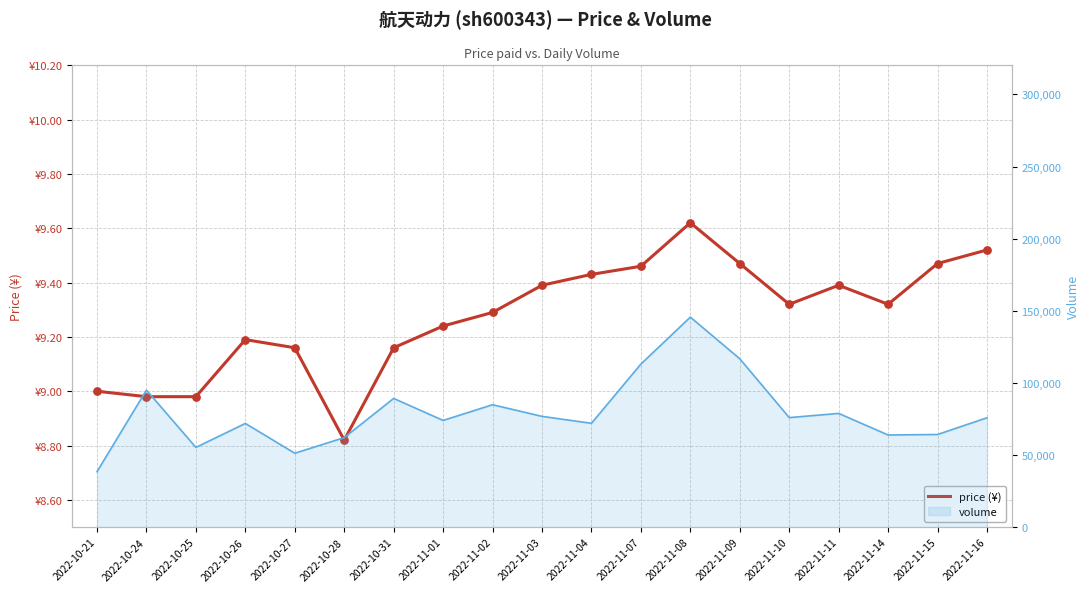

Which series has the largest total across all categories?

volume_line